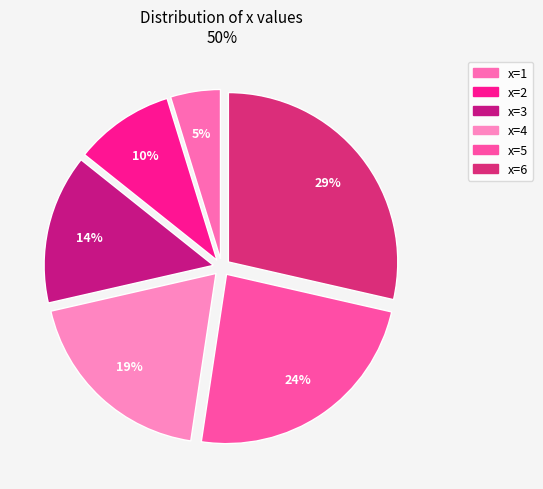

The x=6 slice represents 36% of the pie. True or false?

False